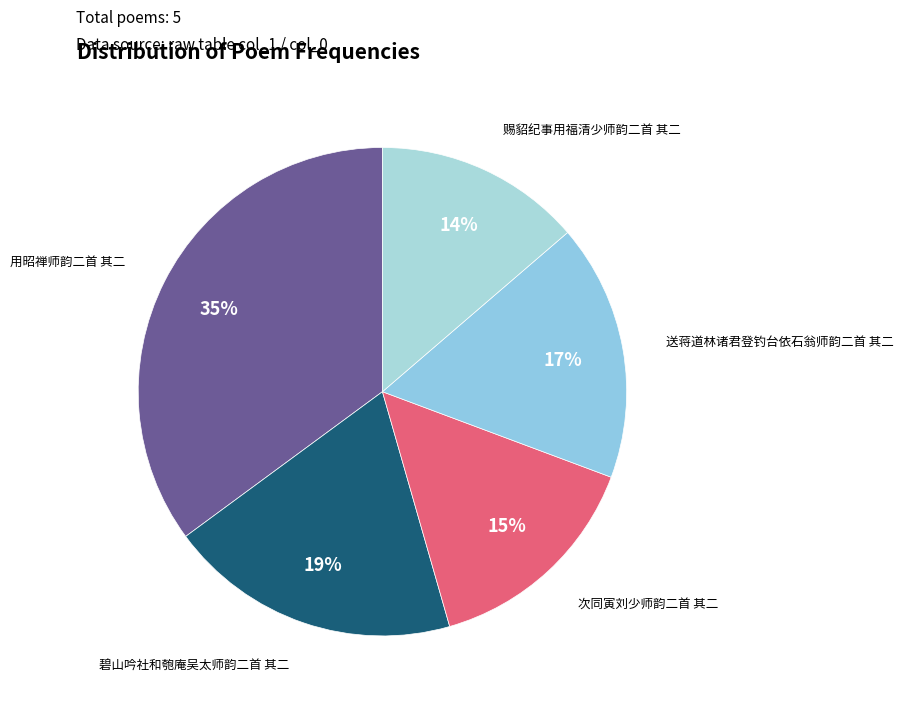

How many segments does this pie chart have?

5